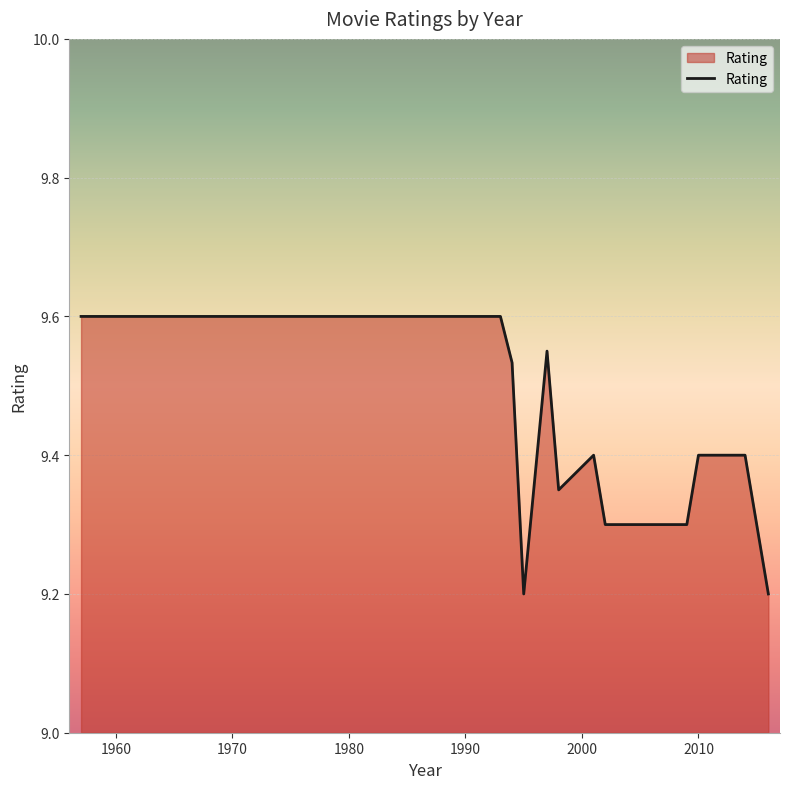

What is the minimum value shown in the chart?

9.2